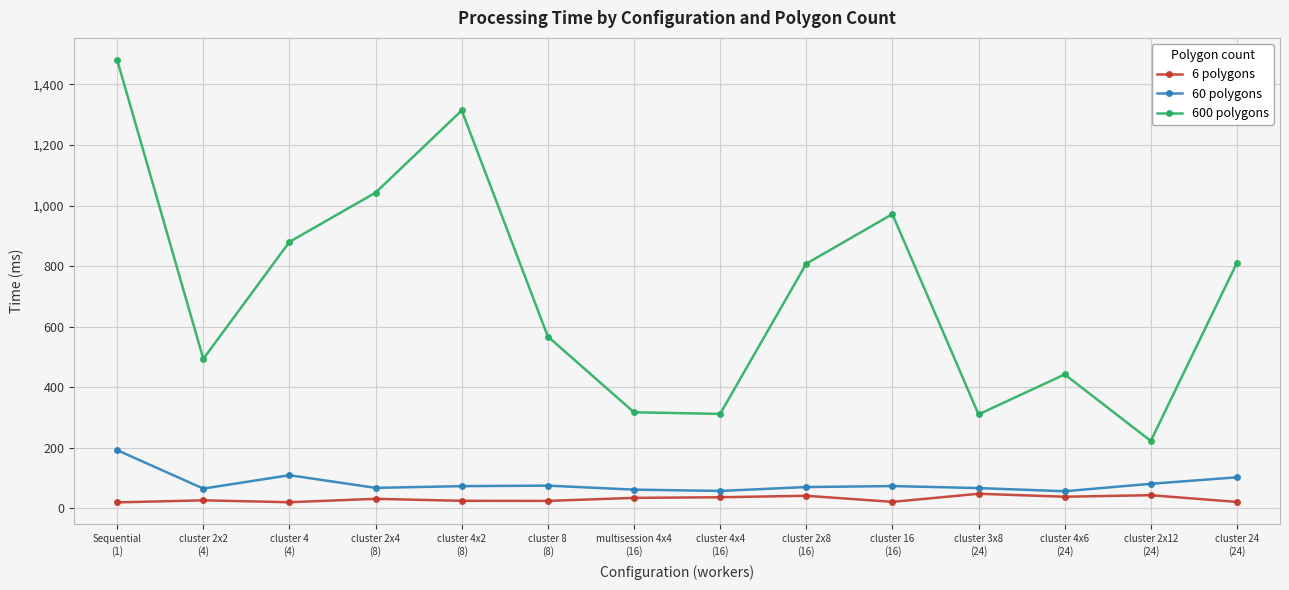

What is the value of the 600 polygons point at the 6th from the left?

567.4